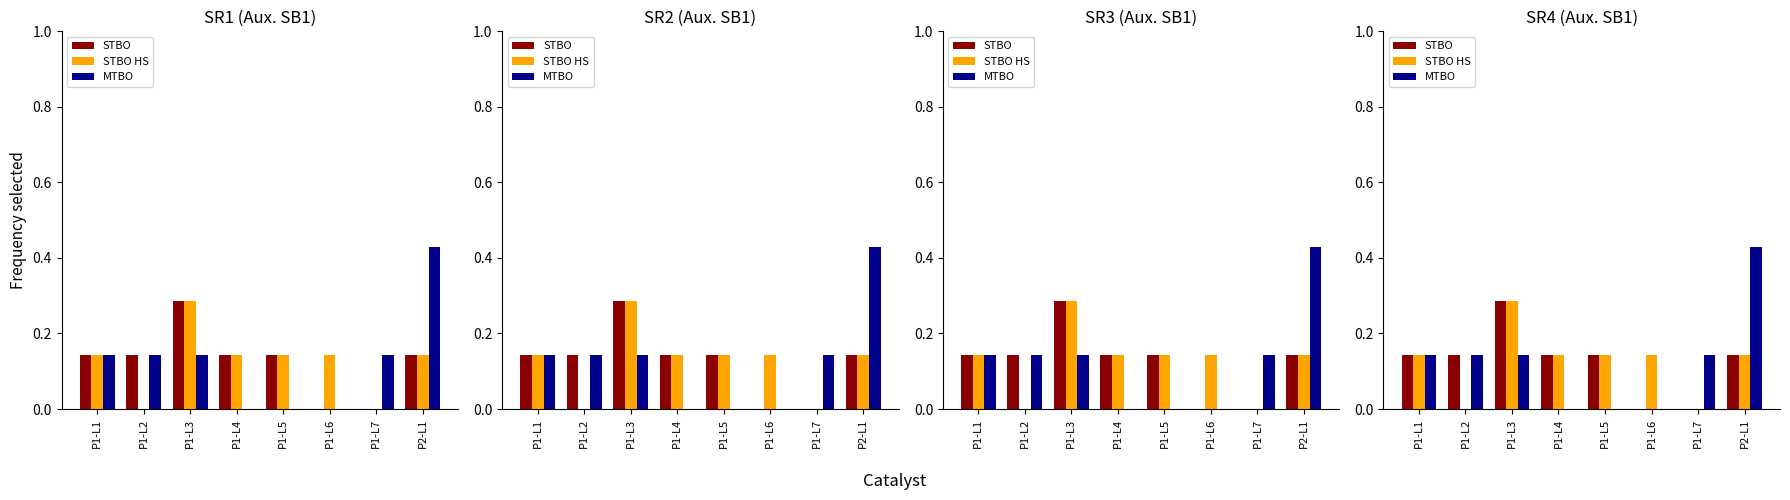

How many data points in STBO HS are above 0?

6